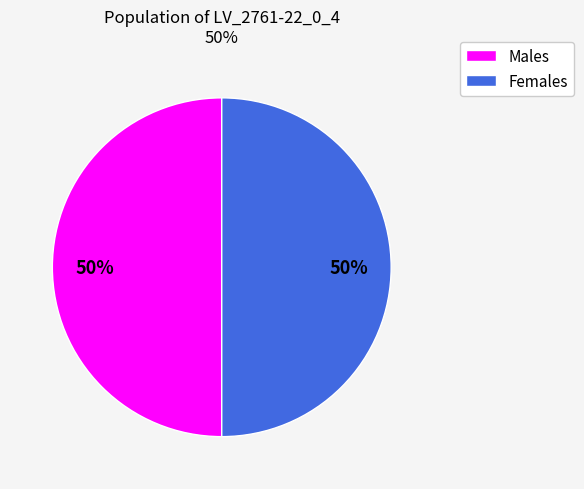

To the nearest percent, what is the average slice percentage?

50%